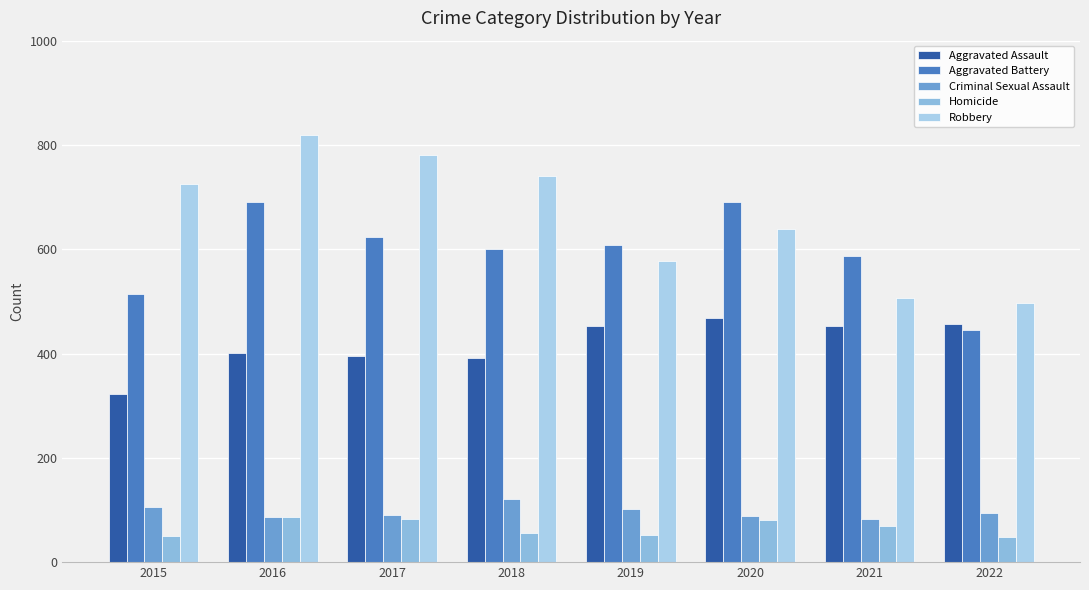

Is it true that Aggravated Battery equals 623 at 2017?

True